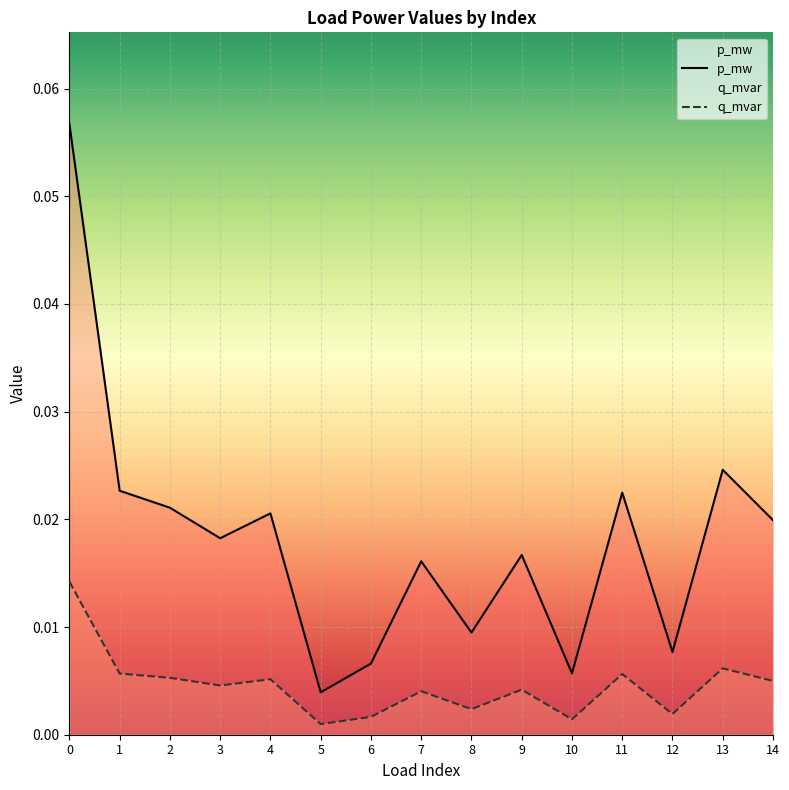

Rank the categories by q_mvar value from lowest to highest.

5, 10, 6, 12, 8, 7, 9, 3, 14, 4, 2, 11, 1, 13, 0